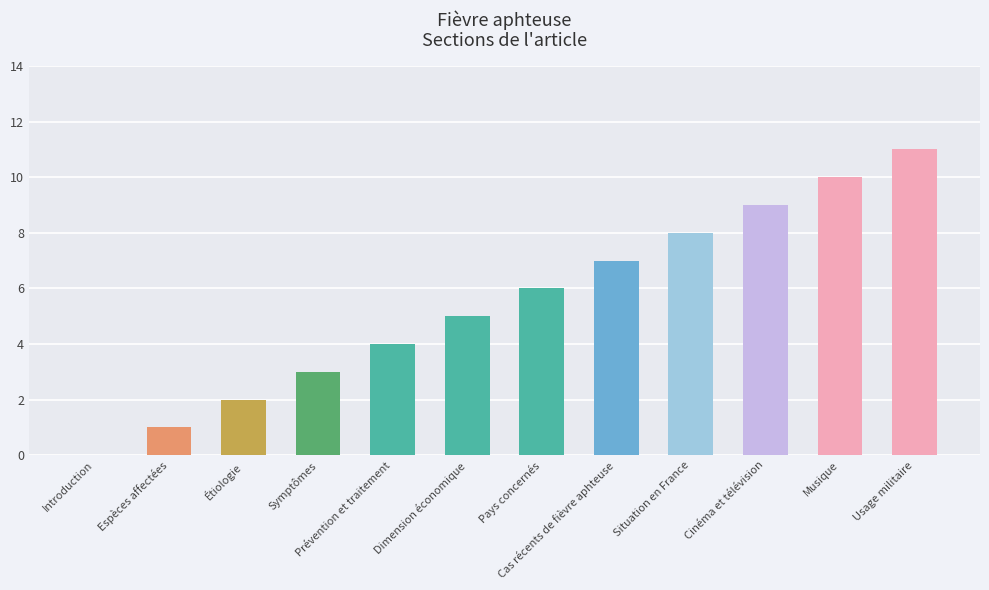

At which label is the value closest to 5?

Dimension économique